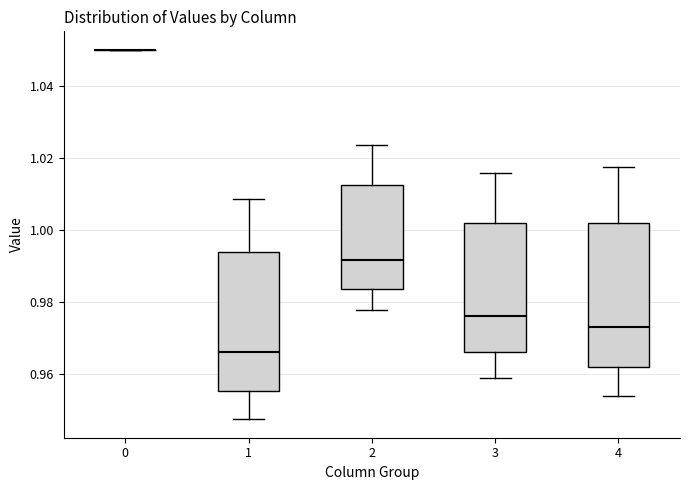

Reading left to right, transcribe this box plot: for each box, give where its median line is, the range the box spans, and where its two whiskers end, as read against the y-axis. The values are not printed on the chart, so give them approximately, as read against the axis.

0: box collapsed to a line at 1.050, whiskers 1.050 to 1.050
1: median 0.966, box 0.956 to 0.994, whiskers 0.948 to 1.008
2: median 0.992, box 0.984 to 1.012, whiskers 0.978 to 1.024
3: median 0.976, box 0.966 to 1.002, whiskers 0.958 to 1.016
4: median 0.974, box 0.962 to 1.002, whiskers 0.954 to 1.018